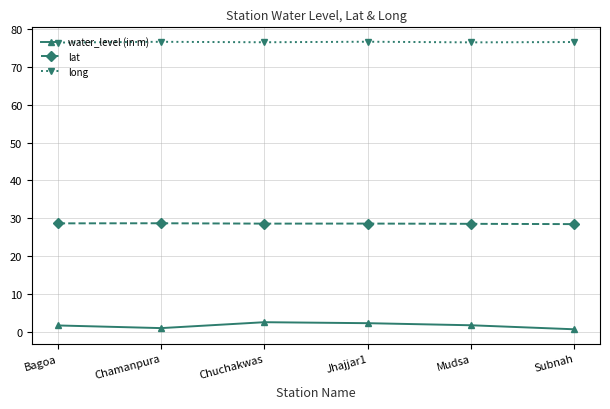

At Jhajjar1, list the series in order from smallest to largest.

water_level (in m), lat, long